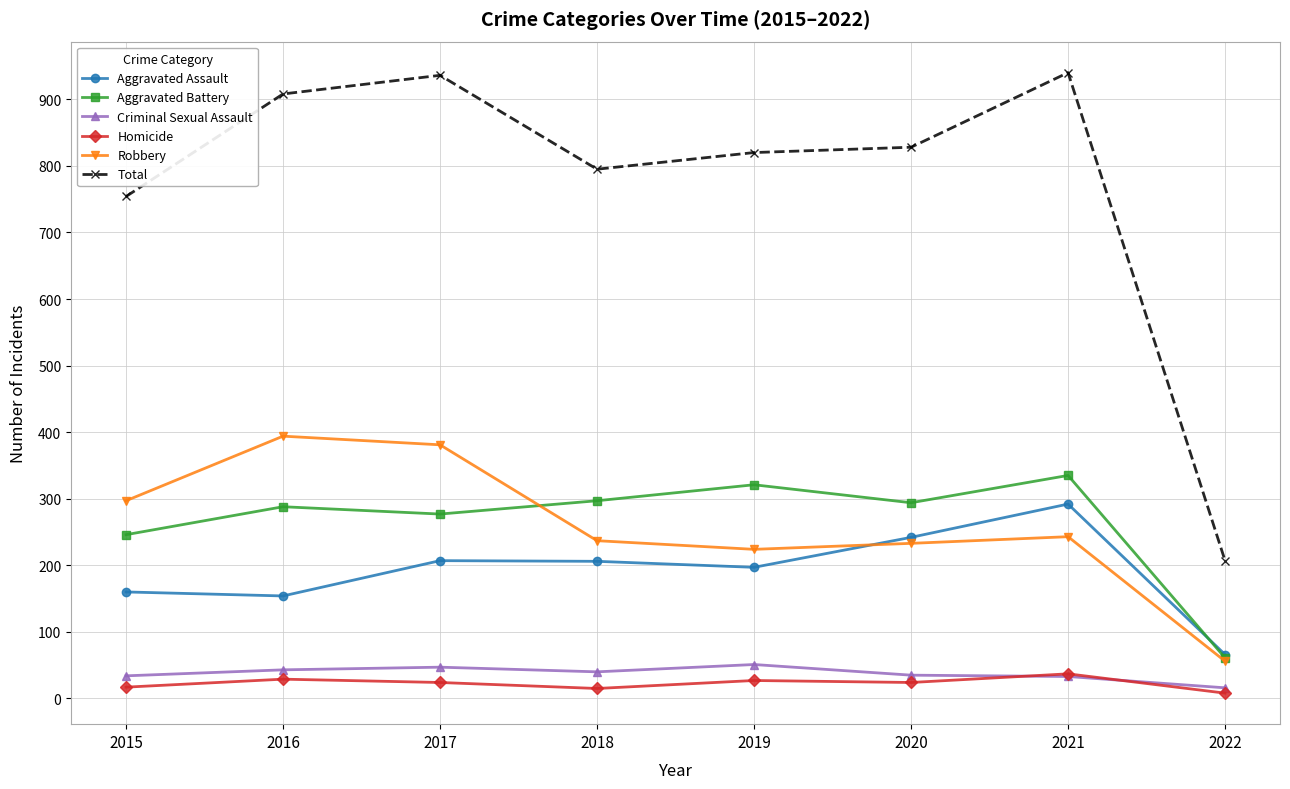

What is the highest value of the Homicide series?

37